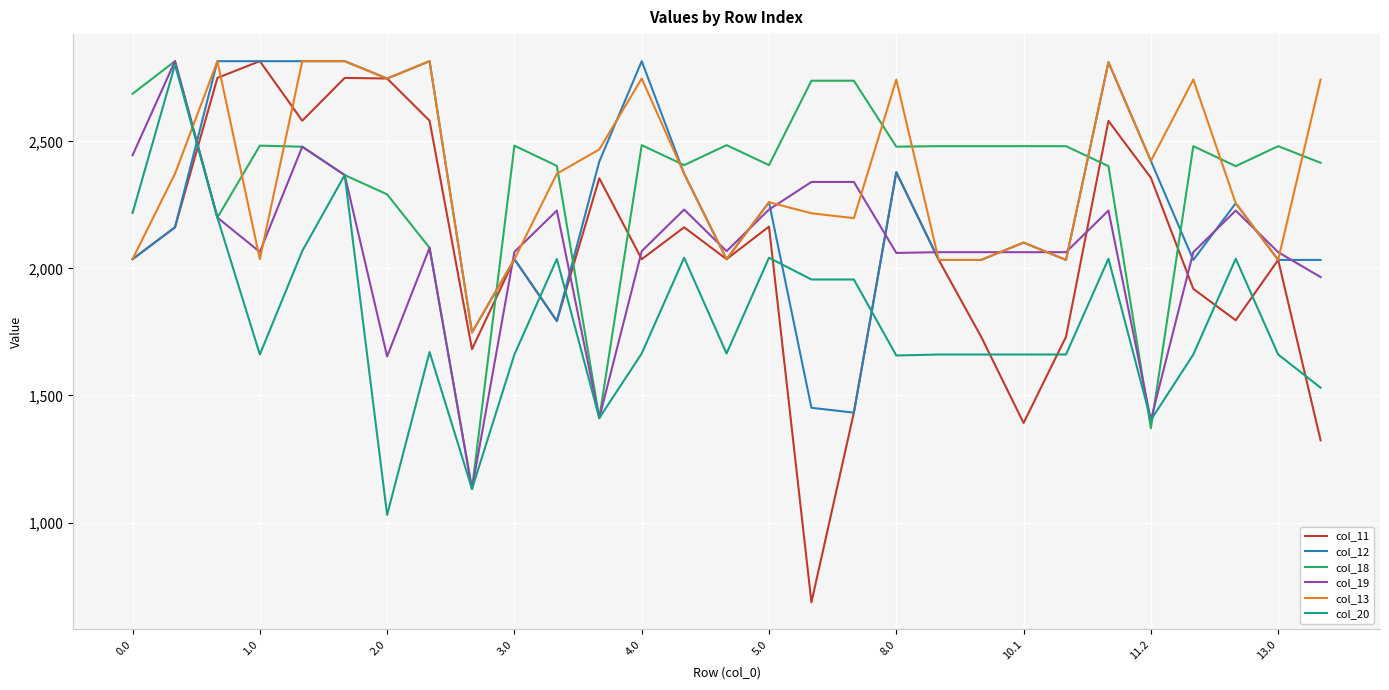

What are all the series names shown in the legend?

col_11, col_12, col_18, col_19, col_13, col_20